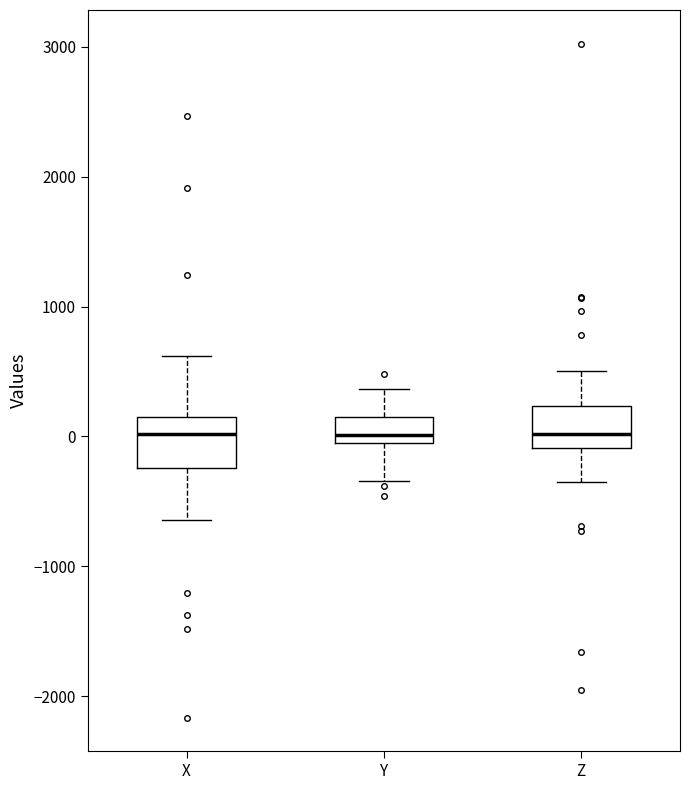

Where is the upper edge of the box for X on the y-axis? The values are not printed on the chart, so give them approximately, as read against the axis.

200